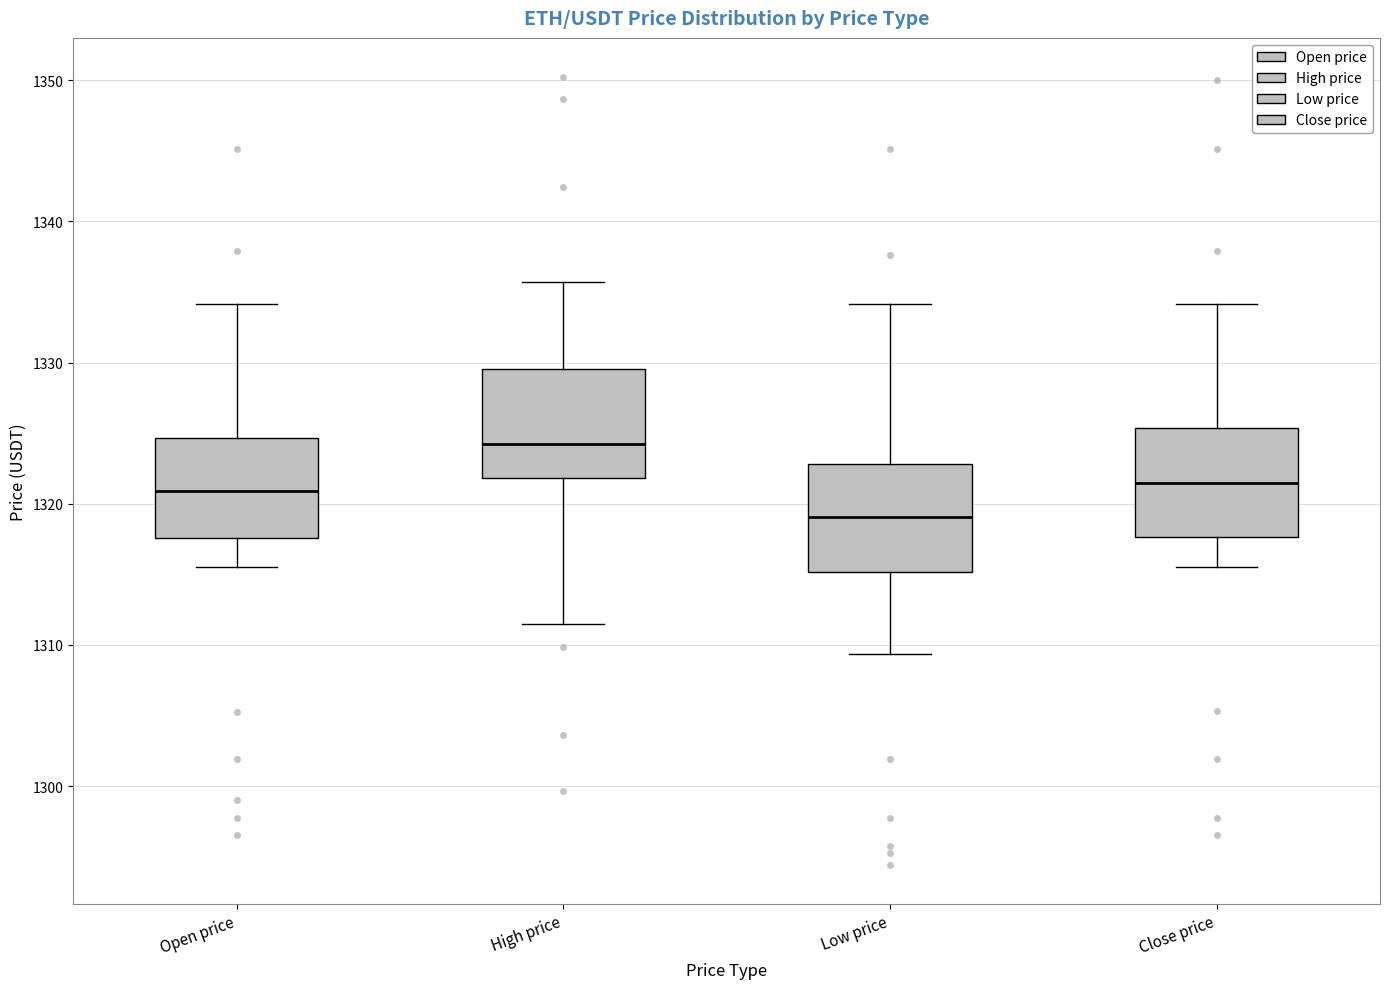

Reading left to right, read every box against the y-axis: the position of its median line, the range the box covers, and the ends of its whiskers. The values are not printed on the chart, so give them approximately, as read against the axis.

Open price: median 1321, box 1318 to 1325, whiskers 1316 to 1334
High price: median 1324, box 1322 to 1330, whiskers 1311 to 1336
Low price: median 1319, box 1315 to 1323, whiskers 1309 to 1334
Close price: median 1321, box 1318 to 1325, whiskers 1316 to 1334